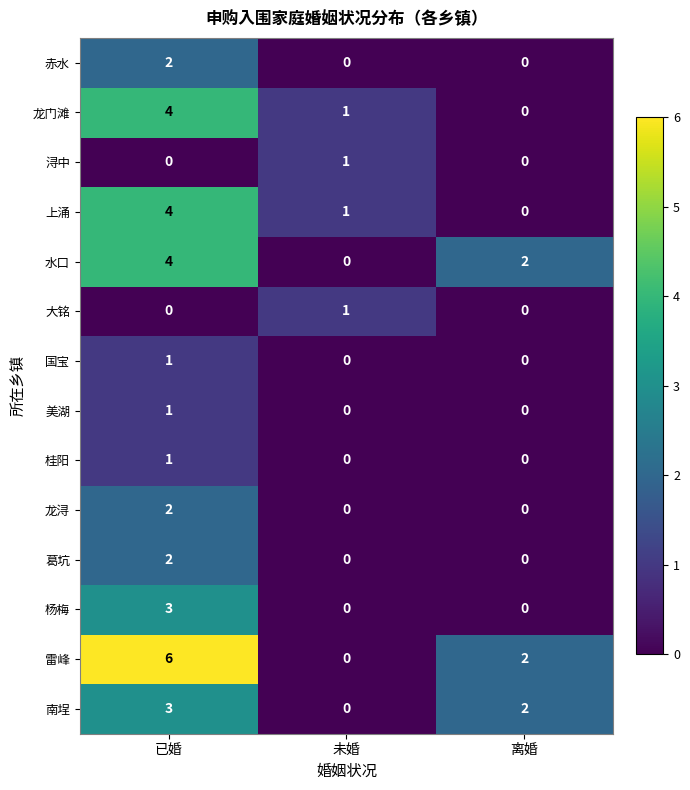

What is the sum of all 雷峰 values?

8